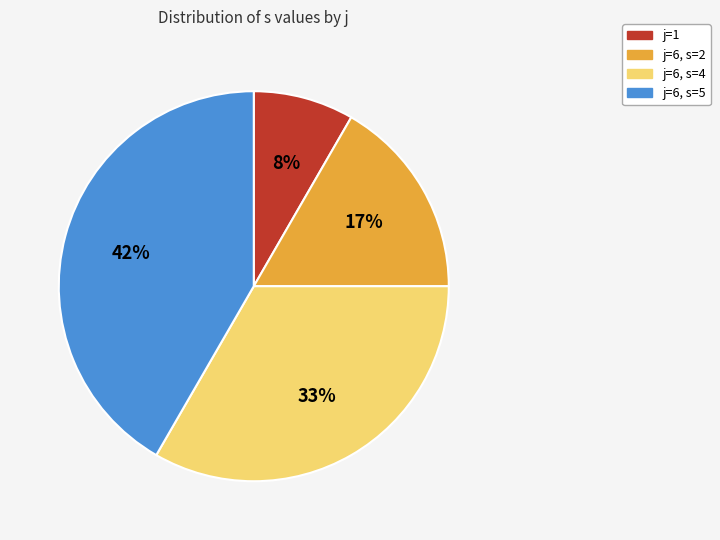

Rank the categories by value from lowest to highest.

j=1, j=6, s=2, j=6, s=4, j=6, s=5